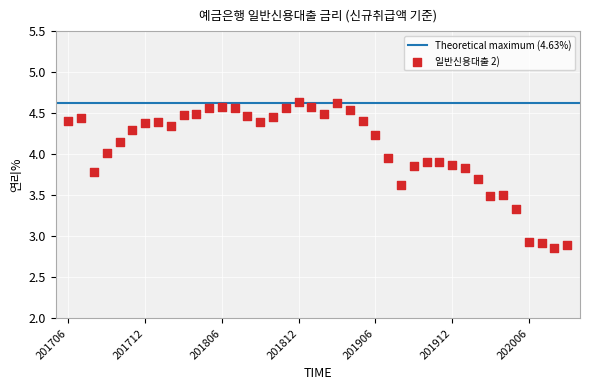

What is the range of Y values (max minus min)?

1.8